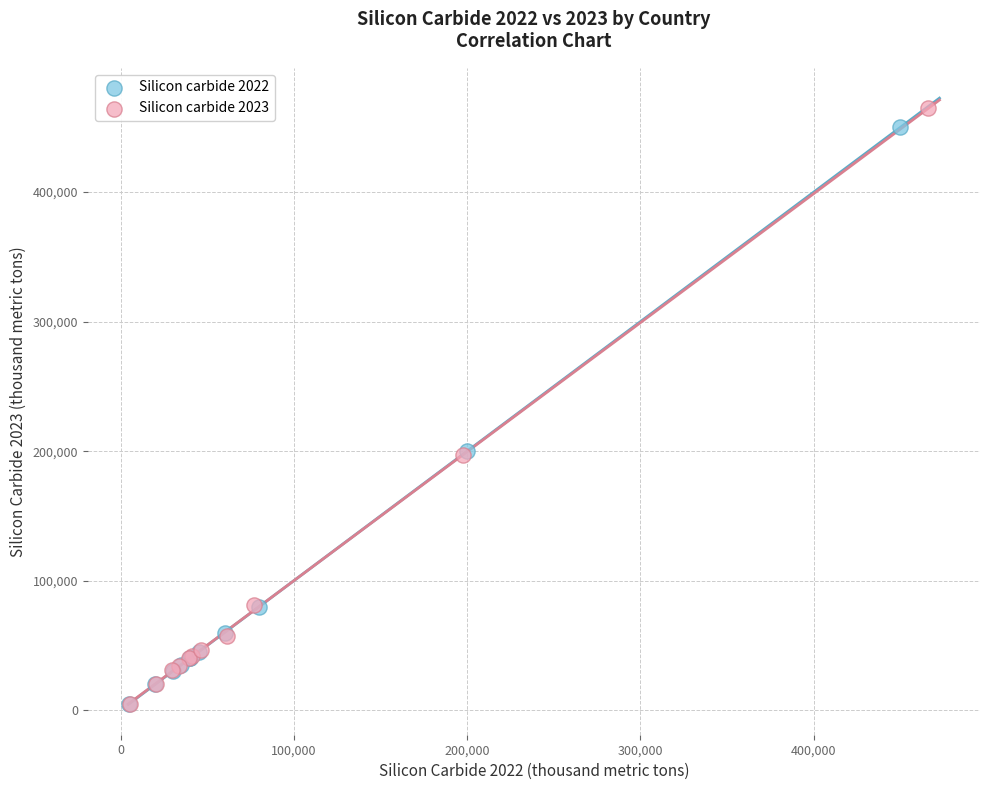

Which series has the widest spread of Y values?

Silicon carbide 2023